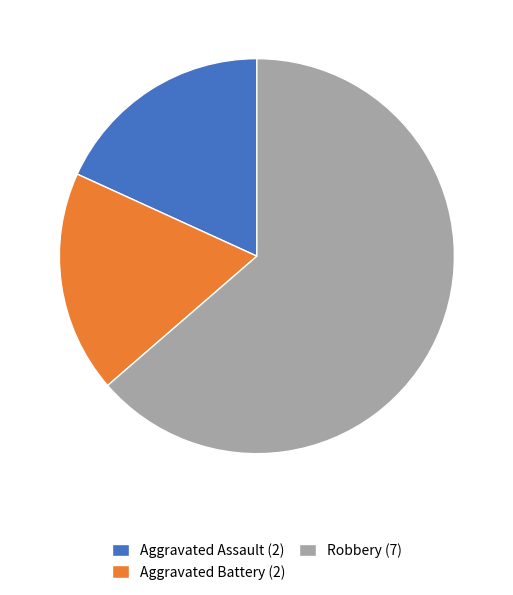

What is the majority slice?

Robbery